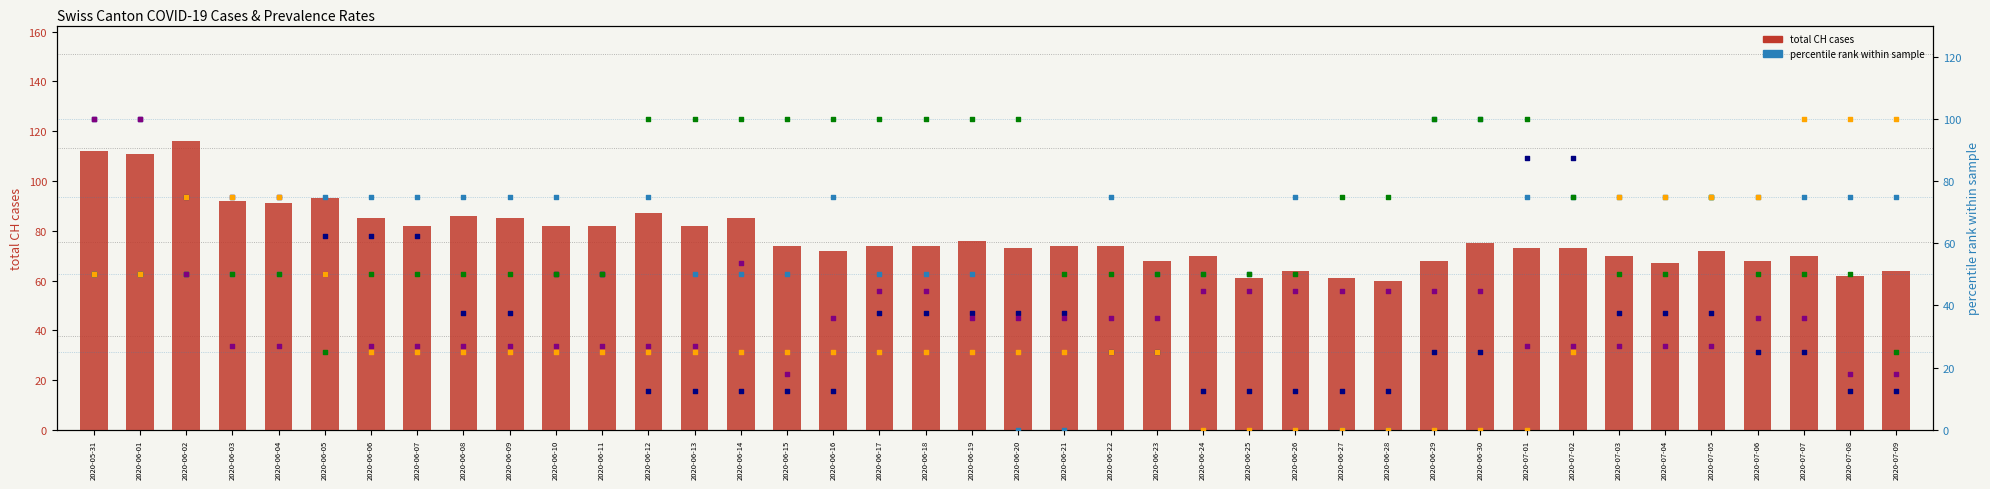

Which series contains the highest Y value?

total CH cases